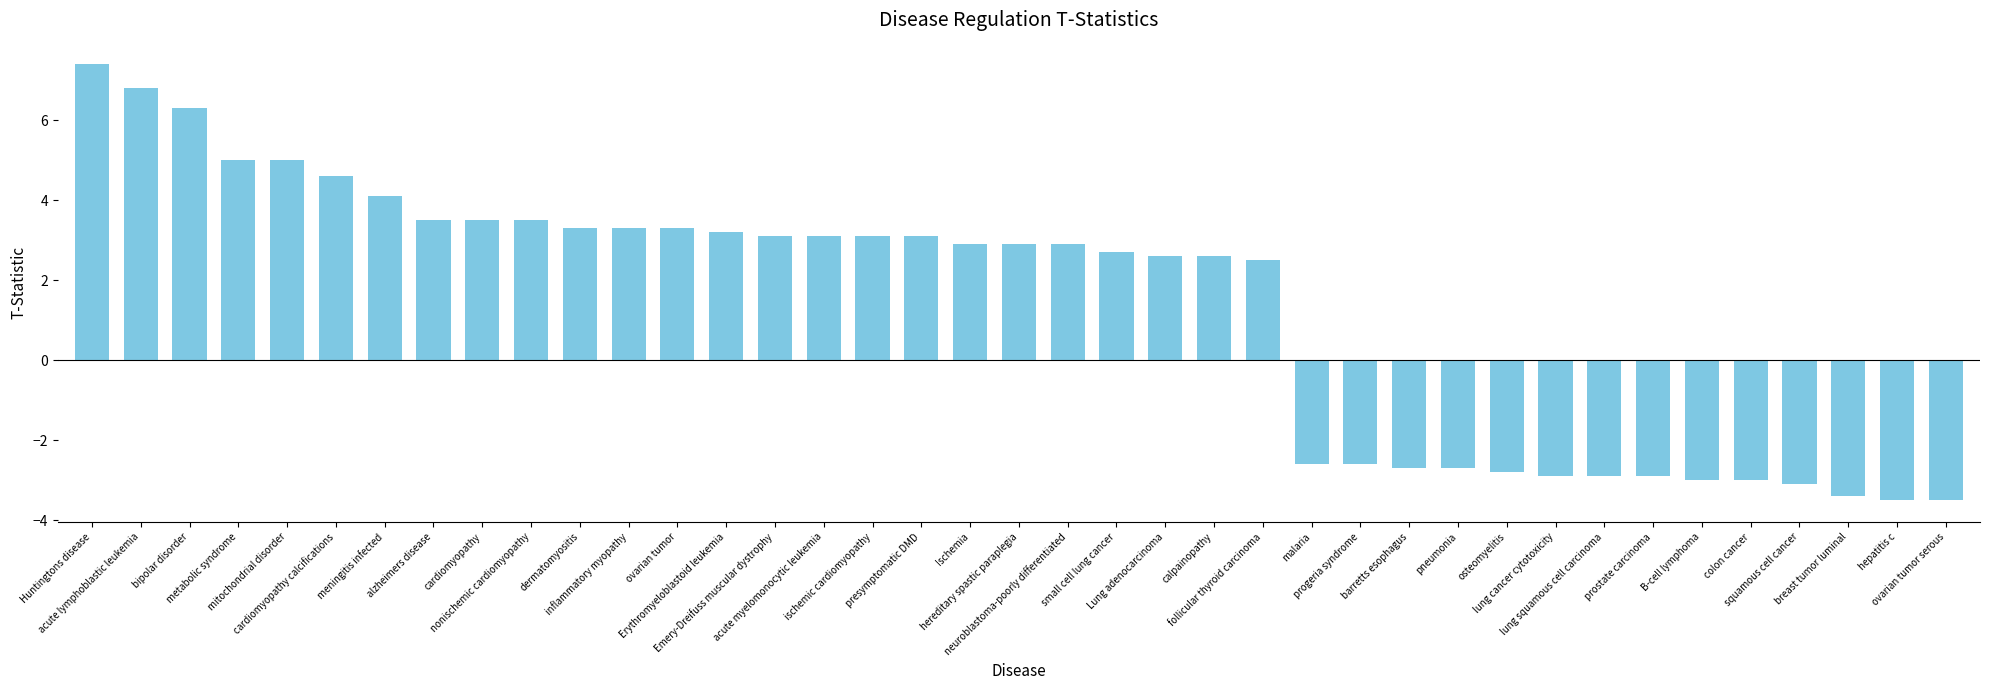

What is the minimum value shown in the chart?

-3.5